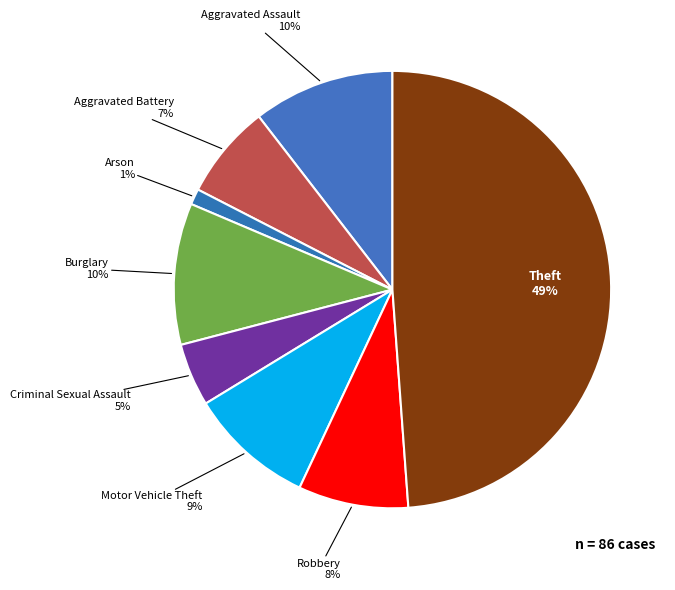

To the nearest percent, what is the average slice percentage?

12%